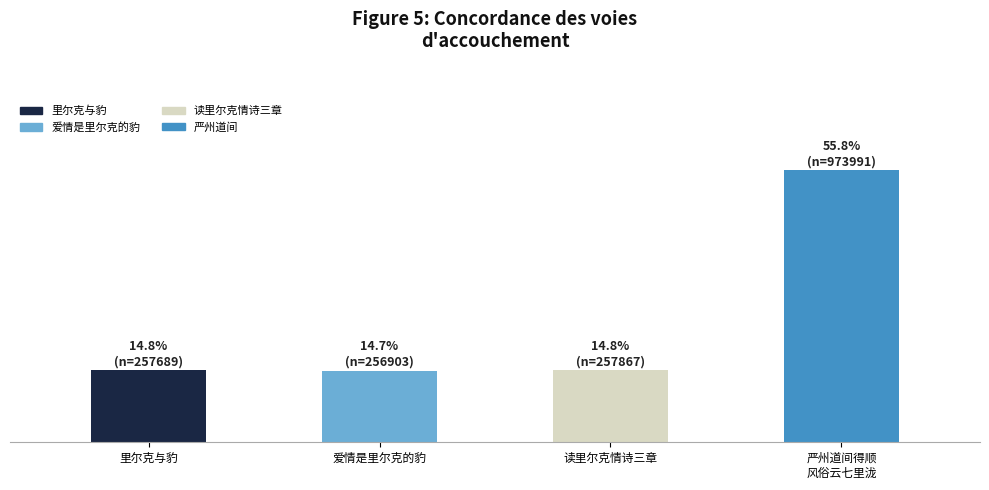

What is the difference between the maximum and minimum values?

717088